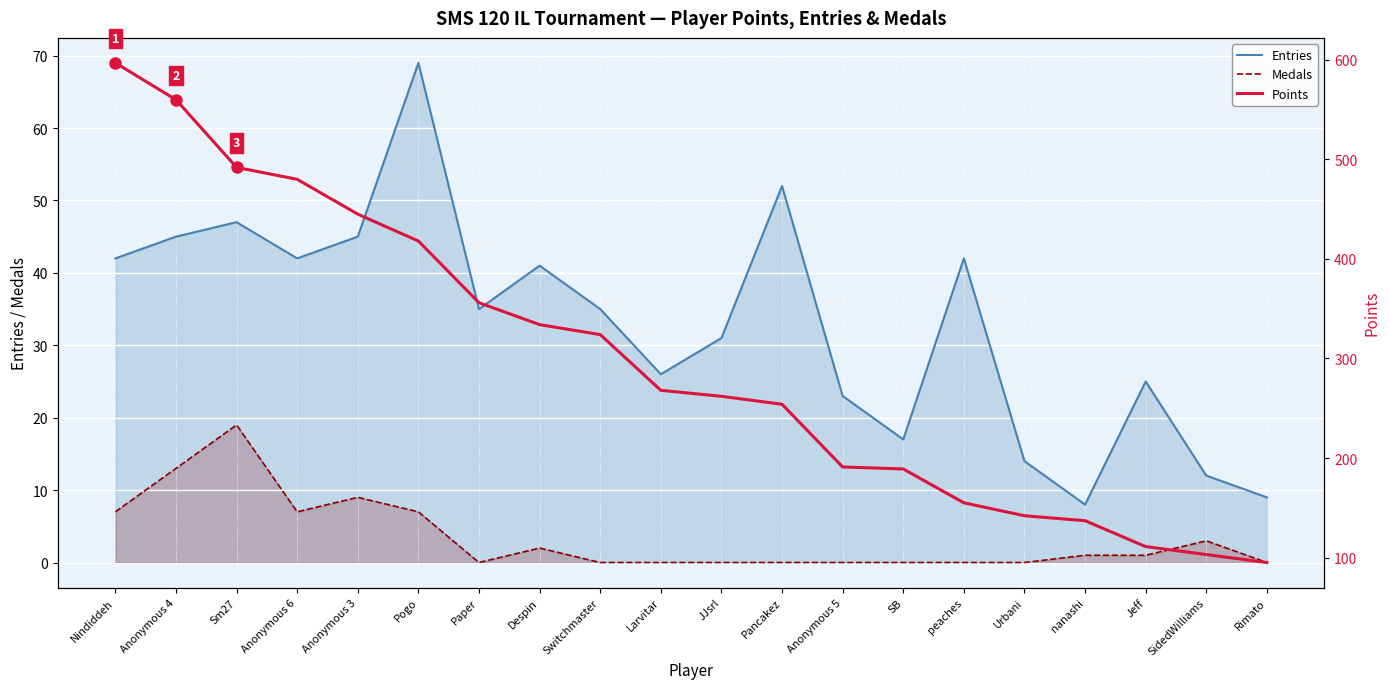

What position from the right is Anonymous 5?

8